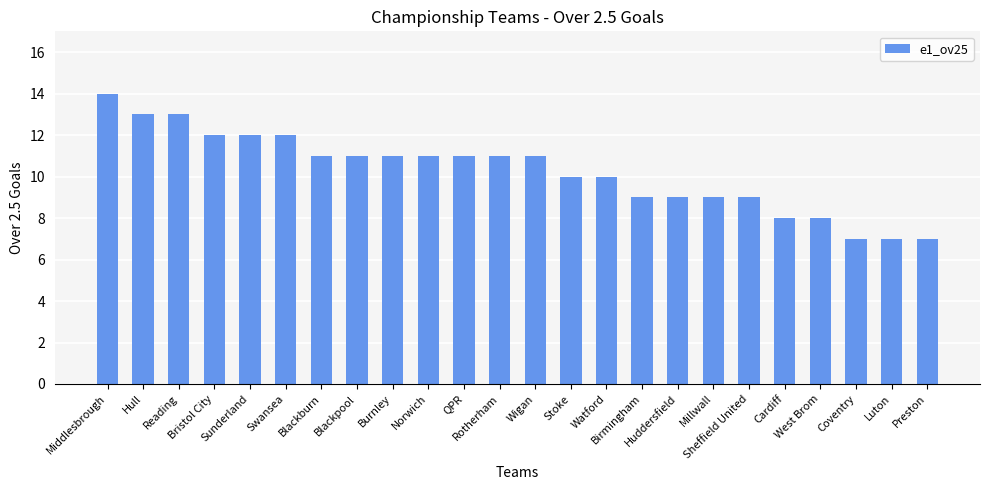

Is it true that the value at Reading is 7?

False